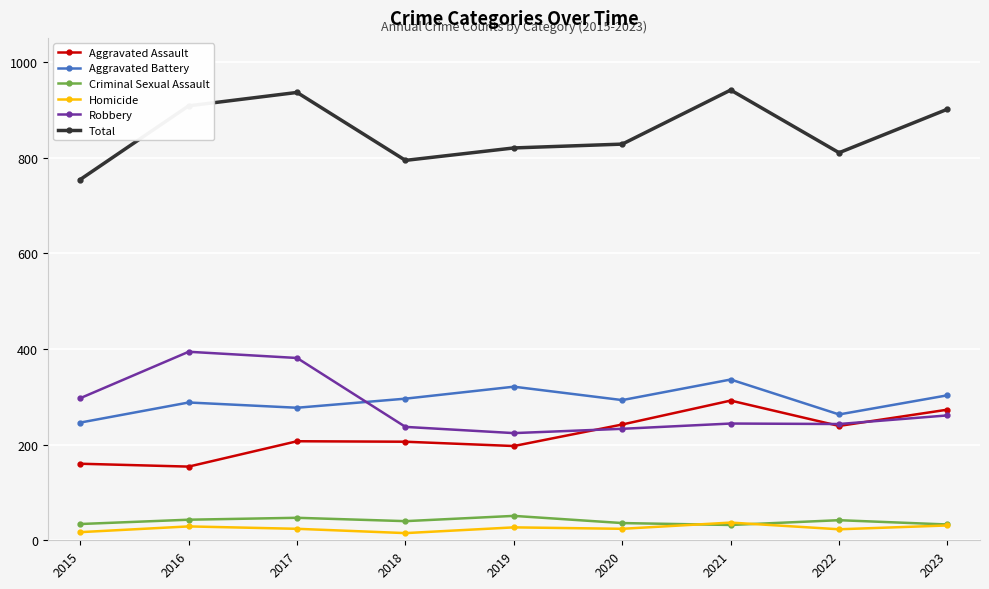

What is the maximum value shown in the chart?

941